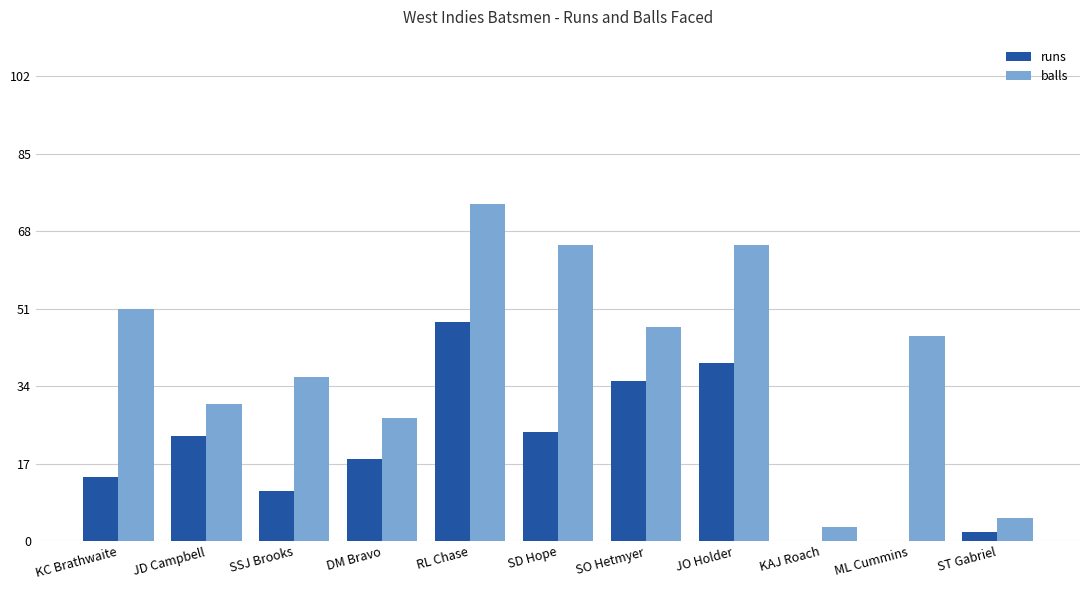

At which category is the sum across all series the highest?

RL Chase